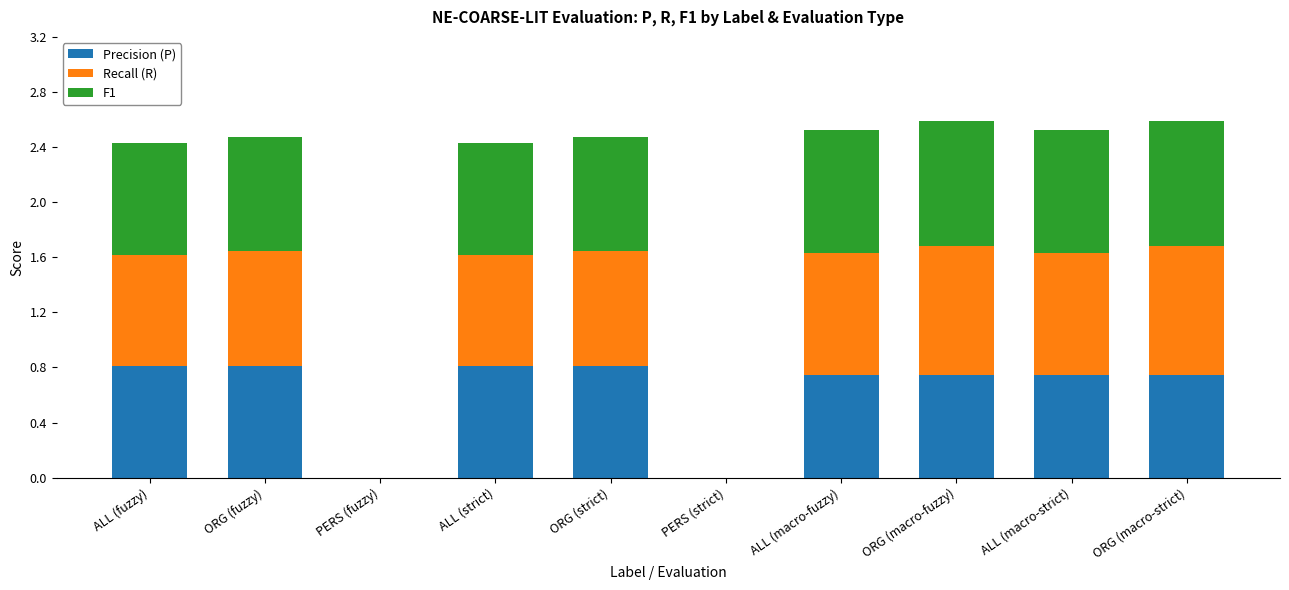

What is the total value across all series at ORG (macro-strict)?

2.6